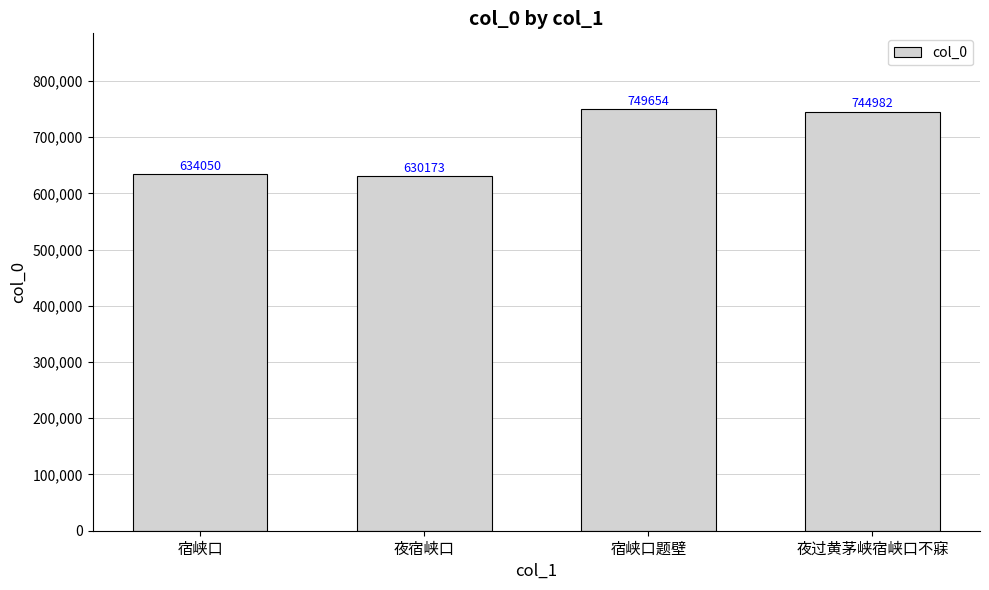

Reading left to right, what are all the values shown in this chart?

宿峡口=634050	夜宿峡口=630173	宿峡口题壁=749654	夜过黄茅峡宿峡口不寐=744982